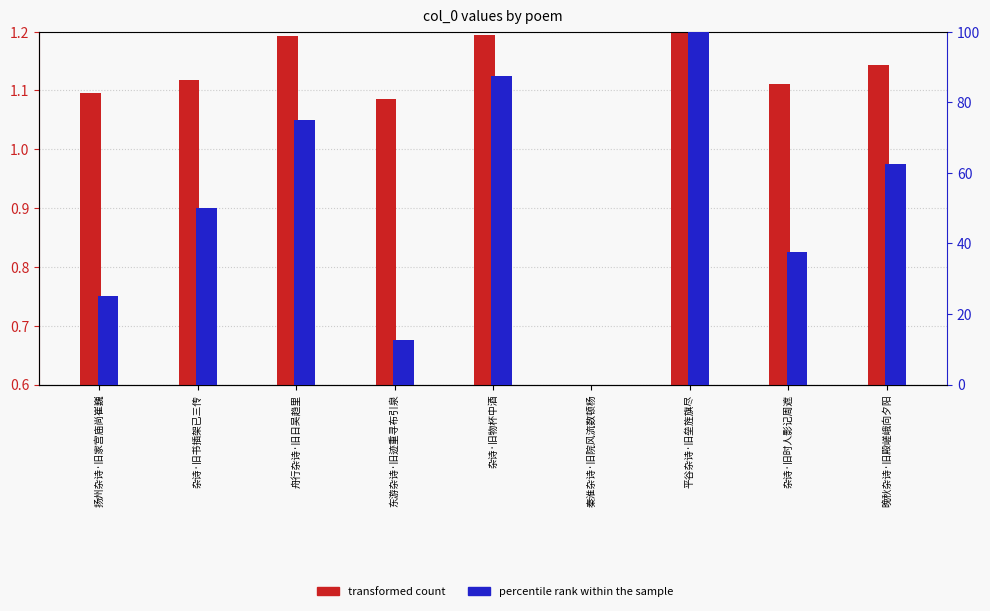

Reading left to right, list all the values displayed in this chart.

transformed count: 扬州杂诗·旧家宫庙尚崔巍=1.1	杂诗·旧书插架已三传=1.1	舟行杂诗·旧日吴趋里=1.2	东游杂诗·旧迹重寻布引泉=1.1	杂诗·旧物杯中酒=1.2	秦淮杂诗·旧院风流数顿杨=0.6	平谷杂诗·旧垒旌旗尽=1.2	杂诗·旧时人影记周遮=1.1	晚秋杂诗·旧殿嵯峨向夕阳=1.1
percentile rank within the sample: 扬州杂诗·旧家宫庙尚崔巍=25.0	杂诗·旧书插架已三传=50.0	舟行杂诗·旧日吴趋里=75.0	东游杂诗·旧迹重寻布引泉=12.5	杂诗·旧物杯中酒=87.5	秦淮杂诗·旧院风流数顿杨=0.0	平谷杂诗·旧垒旌旗尽=100.0	杂诗·旧时人影记周遮=37.5	晚秋杂诗·旧殿嵯峨向夕阳=62.5